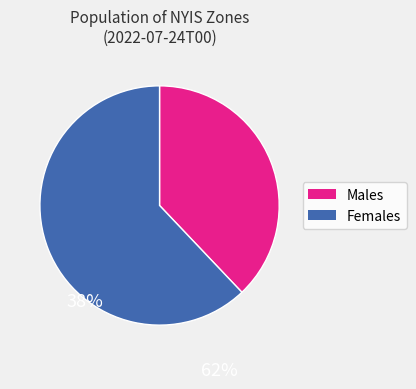

Is there a majority slice in this chart?

Yes